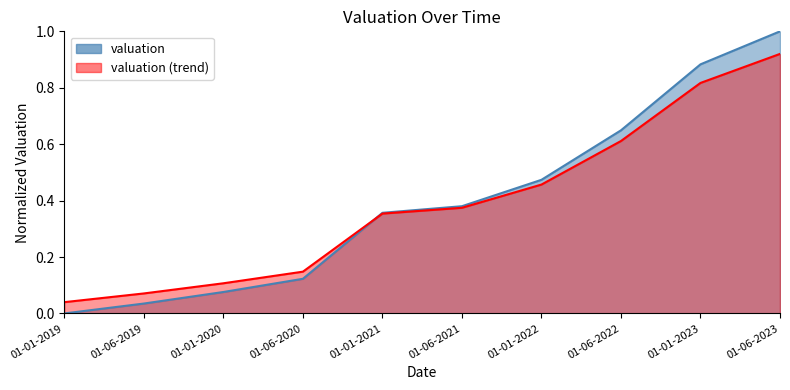

What value does the data have at 01-01-2023?

0.9